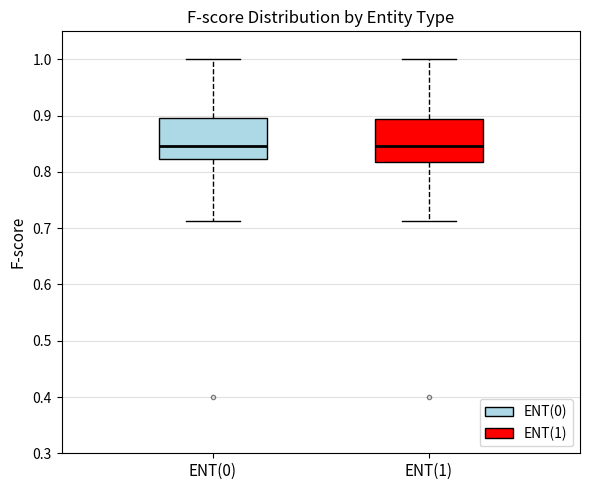

Reading left to right, transcribe this box plot: for each box, give where its median line is, the range the box spans, and where its two whiskers end, as read against the y-axis. The values are not printed on the chart, so give them approximately, as read against the axis.

ENT(0): median 0.85, box 0.82 to 0.90, whiskers 0.71 to 1.00
ENT(1): median 0.85, box 0.82 to 0.89, whiskers 0.71 to 1.00